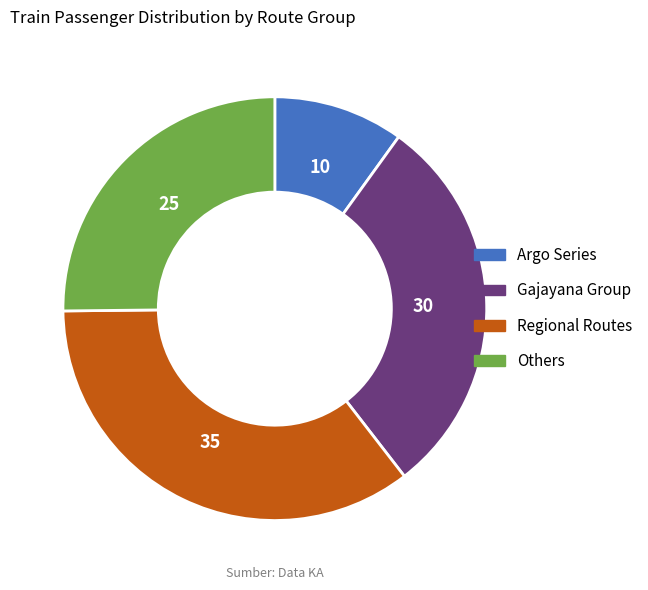

Does Regional Routes represent more than half of the total?

No